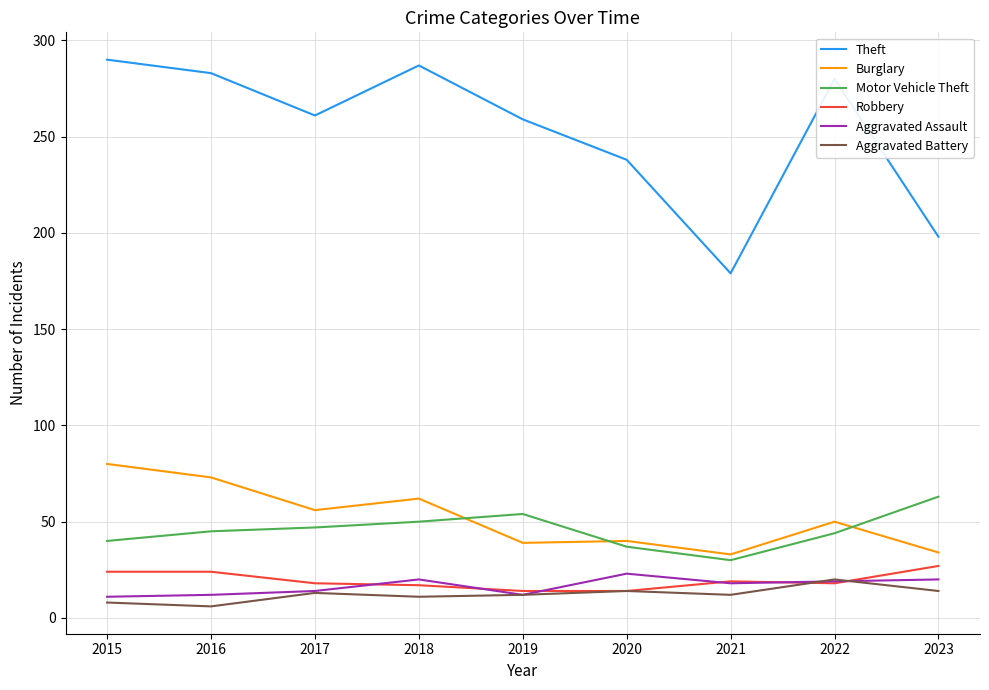

True or false: Theft has more than 2 interior local peaks.

False